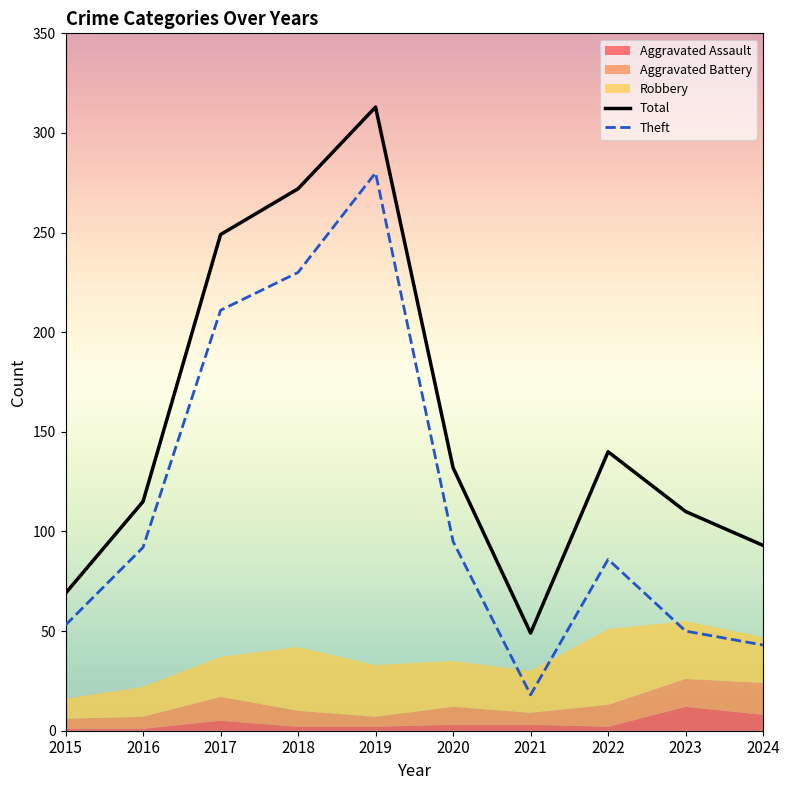

True or false: Aggravated Assault has more than 1 interior local peaks.

True